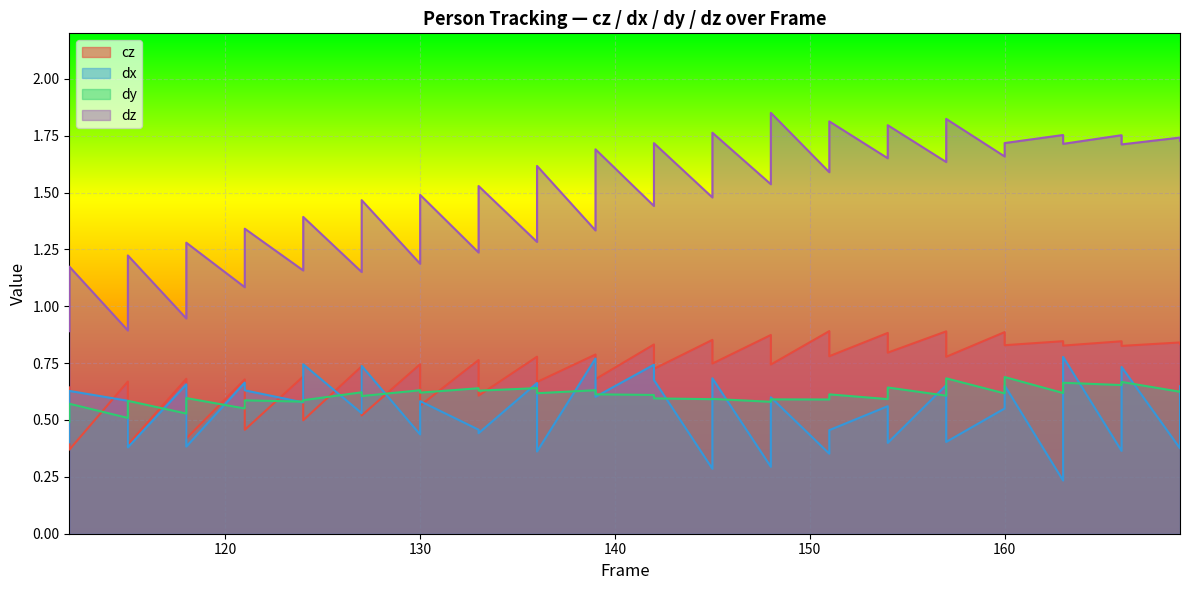

Reading left to right, transcribe all the data shown in this chart.

cz: 112=0.6	112=0.4	115=0.7	115=0.4	118=0.7	118=0.4	121=0.7	121=0.5	124=0.7	124=0.5	127=0.7	127=0.5	130=0.7	130=0.6	133=0.8	133=0.6	136=0.8	136=0.7	139=0.8	139=0.7	142=0.8	142=0.7	145=0.9	145=0.7	148=0.9	148=0.7	151=0.9	151=0.8	154=0.9	154=0.8	157=0.9	157=0.8	160=0.9	160=0.8	163=0.8	163=0.8	166=0.8	166=0.8	169=0.8	169=0.8
dx: 112=0.4	112=0.6	115=0.6	115=0.4	118=0.7	118=0.4	121=0.7	121=0.6	124=0.6	124=0.7	127=0.5	127=0.7	130=0.4	130=0.6	133=0.5	133=0.4	136=0.7	136=0.4	139=0.8	139=0.6	142=0.7	142=0.7	145=0.3	145=0.7	148=0.3	148=0.6	151=0.4	151=0.5	154=0.6	154=0.4	157=0.7	157=0.4	160=0.6	160=0.7	163=0.2	163=0.8	166=0.4	166=0.7	169=0.4	169=0.6
dy: 112=0.5	112=0.6	115=0.5	115=0.6	118=0.5	118=0.6	121=0.6	121=0.6	124=0.6	124=0.6	127=0.6	127=0.6	130=0.6	130=0.6	133=0.6	133=0.6	136=0.6	136=0.6	139=0.6	139=0.6	142=0.6	142=0.6	145=0.6	145=0.6	148=0.6	148=0.6	151=0.6	151=0.6	154=0.6	154=0.6	157=0.6	157=0.7	160=0.6	160=0.7	163=0.6	163=0.7	166=0.7	166=0.7	169=0.6	169=0.6
dz: 112=0.9	112=1.2	115=0.9	115=1.2	118=0.9	118=1.3	121=1.1	121=1.3	124=1.2	124=1.4	127=1.2	127=1.5	130=1.2	130=1.5	133=1.2	133=1.5	136=1.3	136=1.6	139=1.3	139=1.7	142=1.4	142=1.7	145=1.5	145=1.8	148=1.5	148=1.9	151=1.6	151=1.8	154=1.7	154=1.8	157=1.6	157=1.8	160=1.7	160=1.7	163=1.8	163=1.7	166=1.8	166=1.7	169=1.7	169=1.7